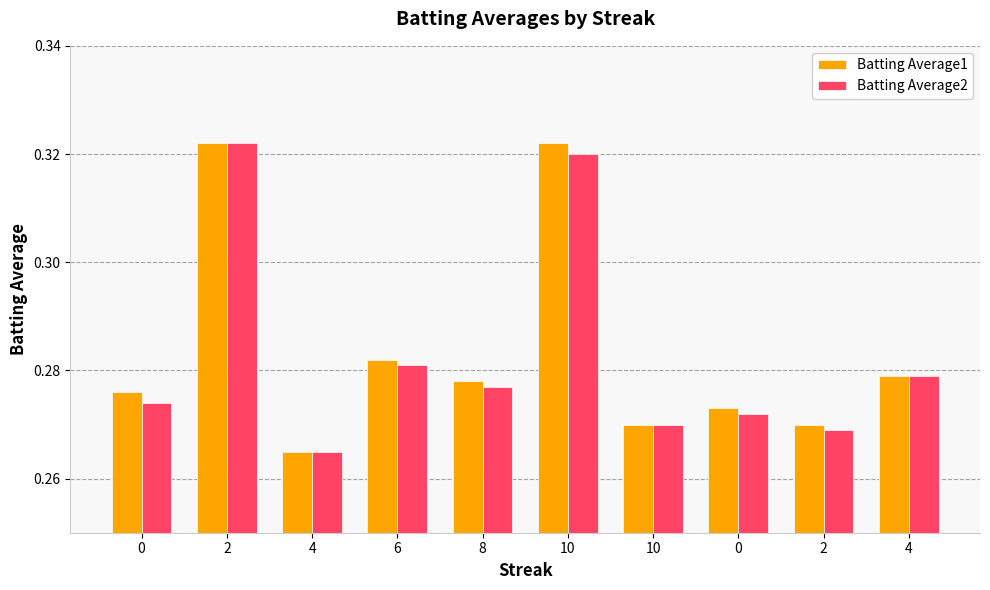

Reading left to right, what are all the values shown in this chart?

Batting Average1: 0.3	0.3	0.3	0.3	0.3	0.3	0.3	0.3	0.3	0.3
Batting Average2: 0.3	0.3	0.3	0.3	0.3	0.3	0.3	0.3	0.3	0.3